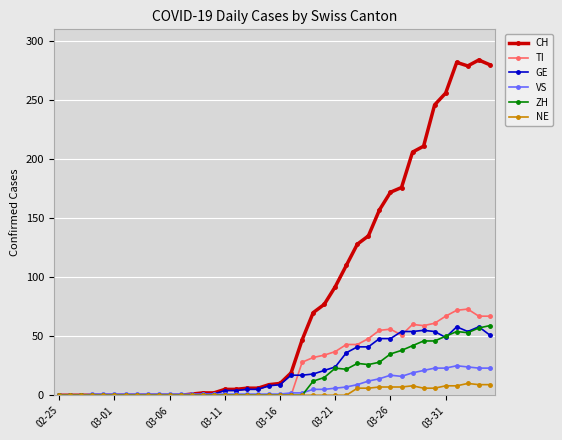

At how many categories does at least one series exceed 83?

15